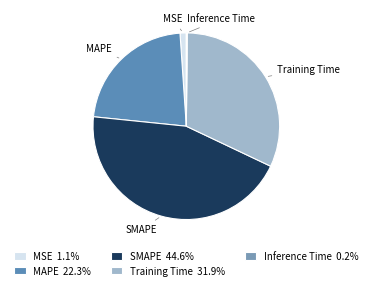

True or false: SMAPE accounts for 36% of the total.

False